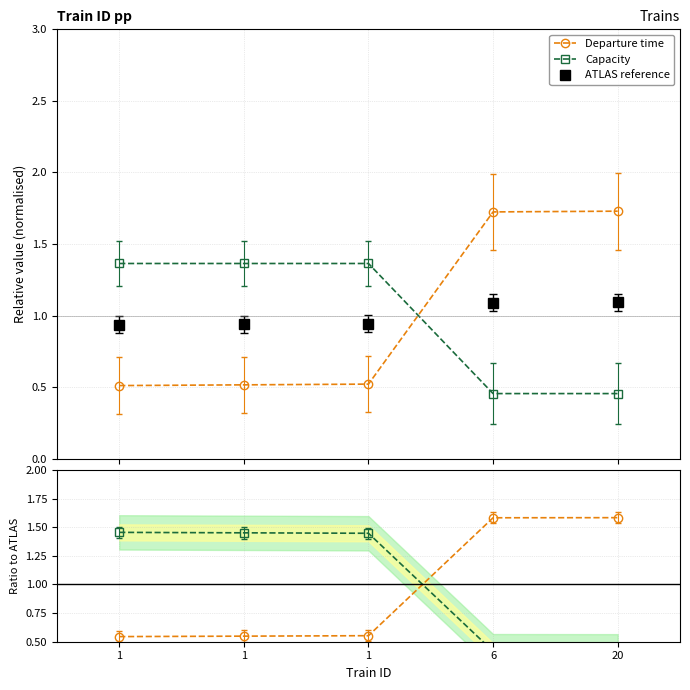

Rank the series at 1 from lowest to highest value.

Departure time, ATLAS reference, Capacity